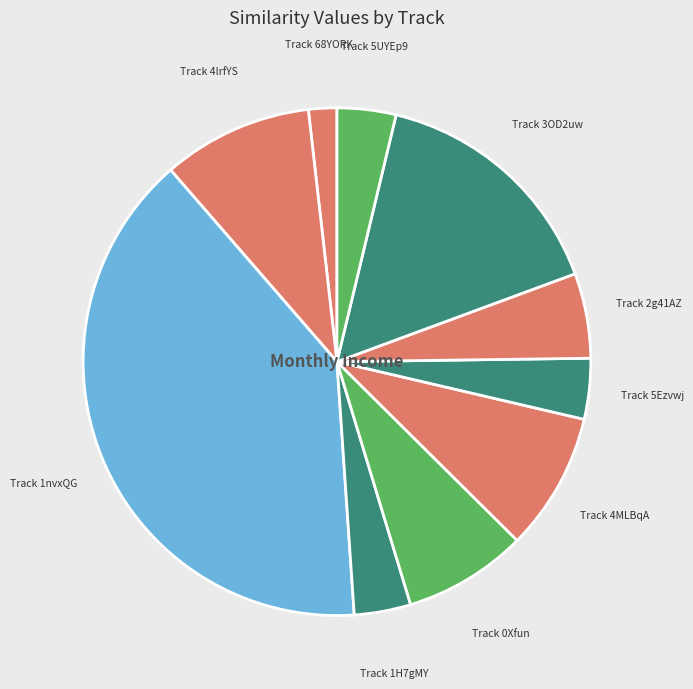

How many slices are in this pie chart?

10